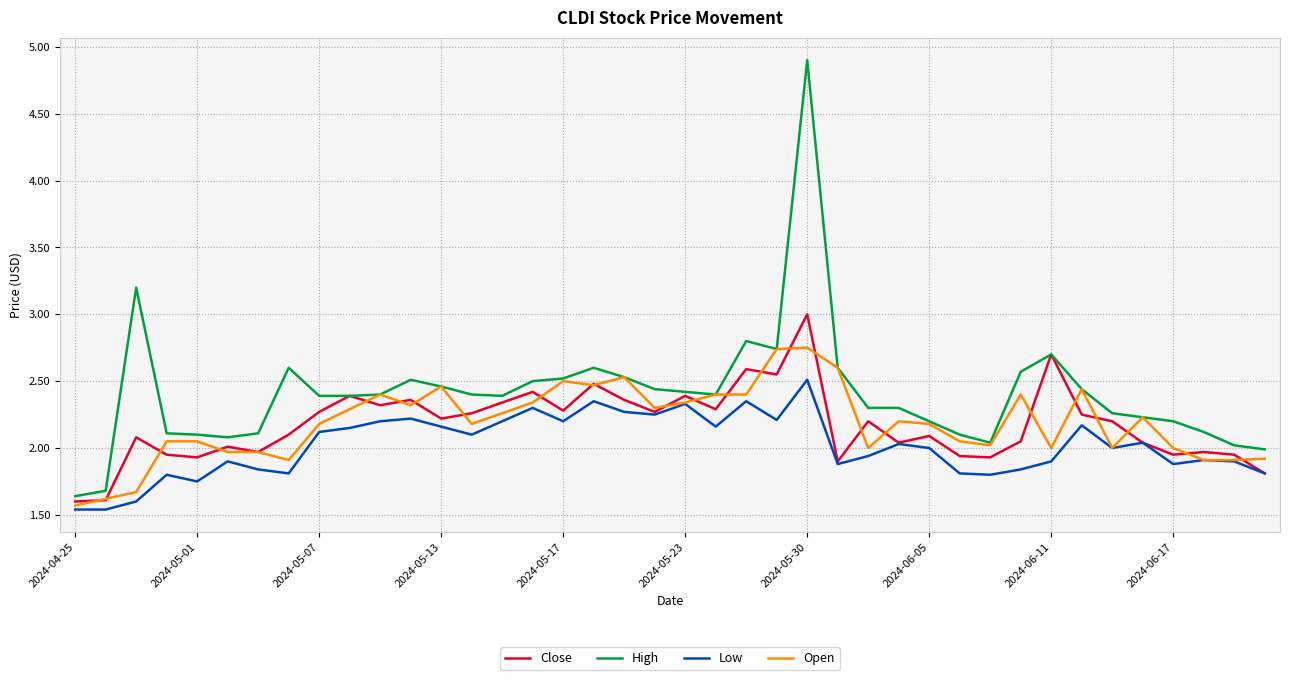

True or false: Low and High cross at least once.

False